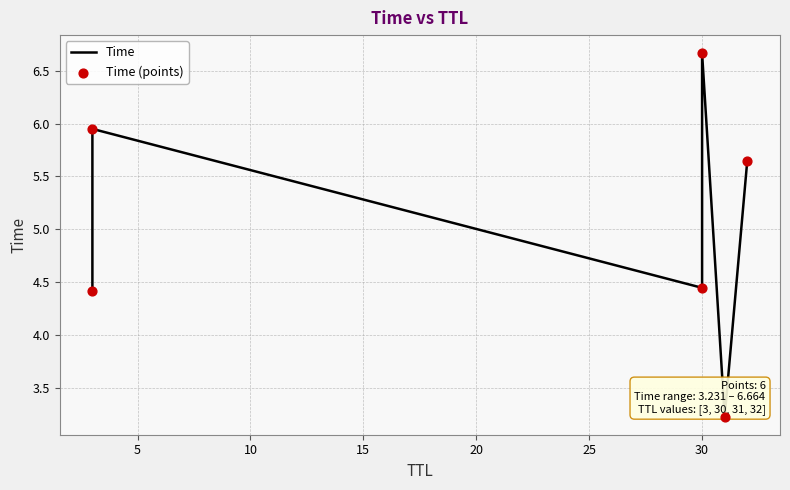

Which series contains the highest Y value?

Time